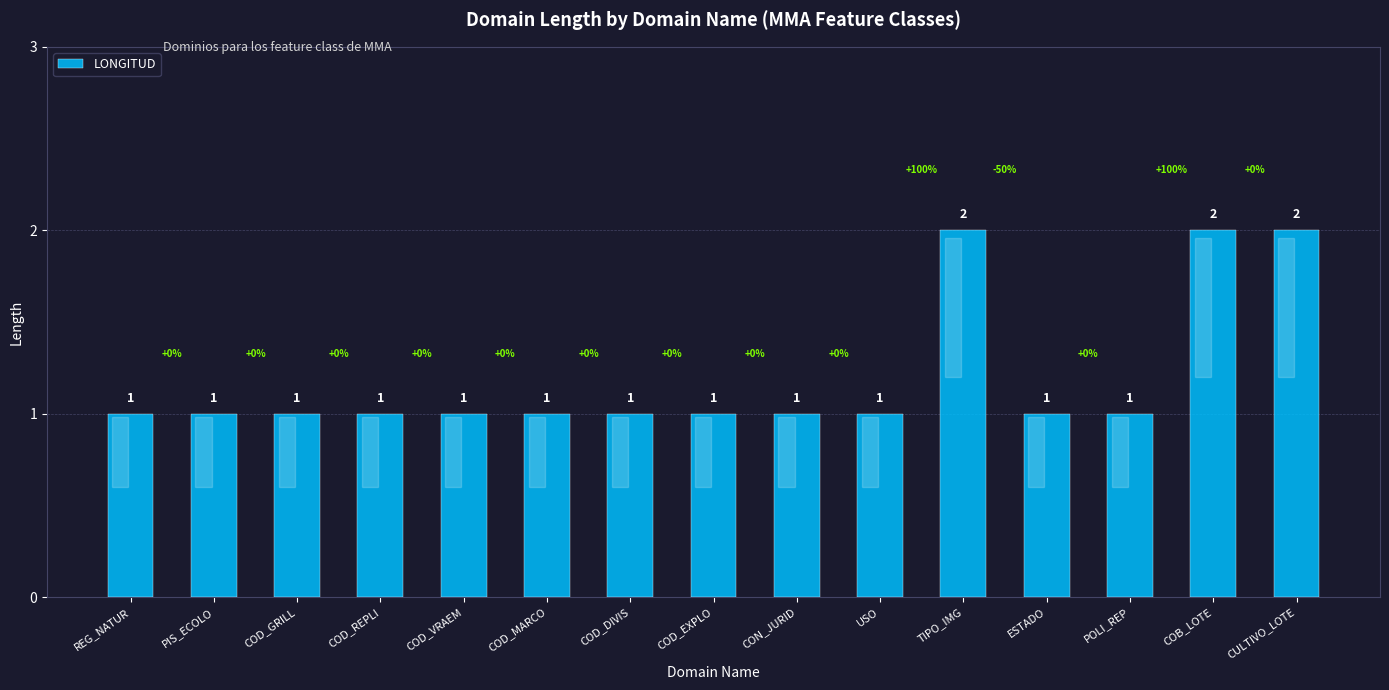

Reading left to right, list all the values displayed in this chart.

1	1	1	1	1	1	1	1	1	1	2	1	1	2	2